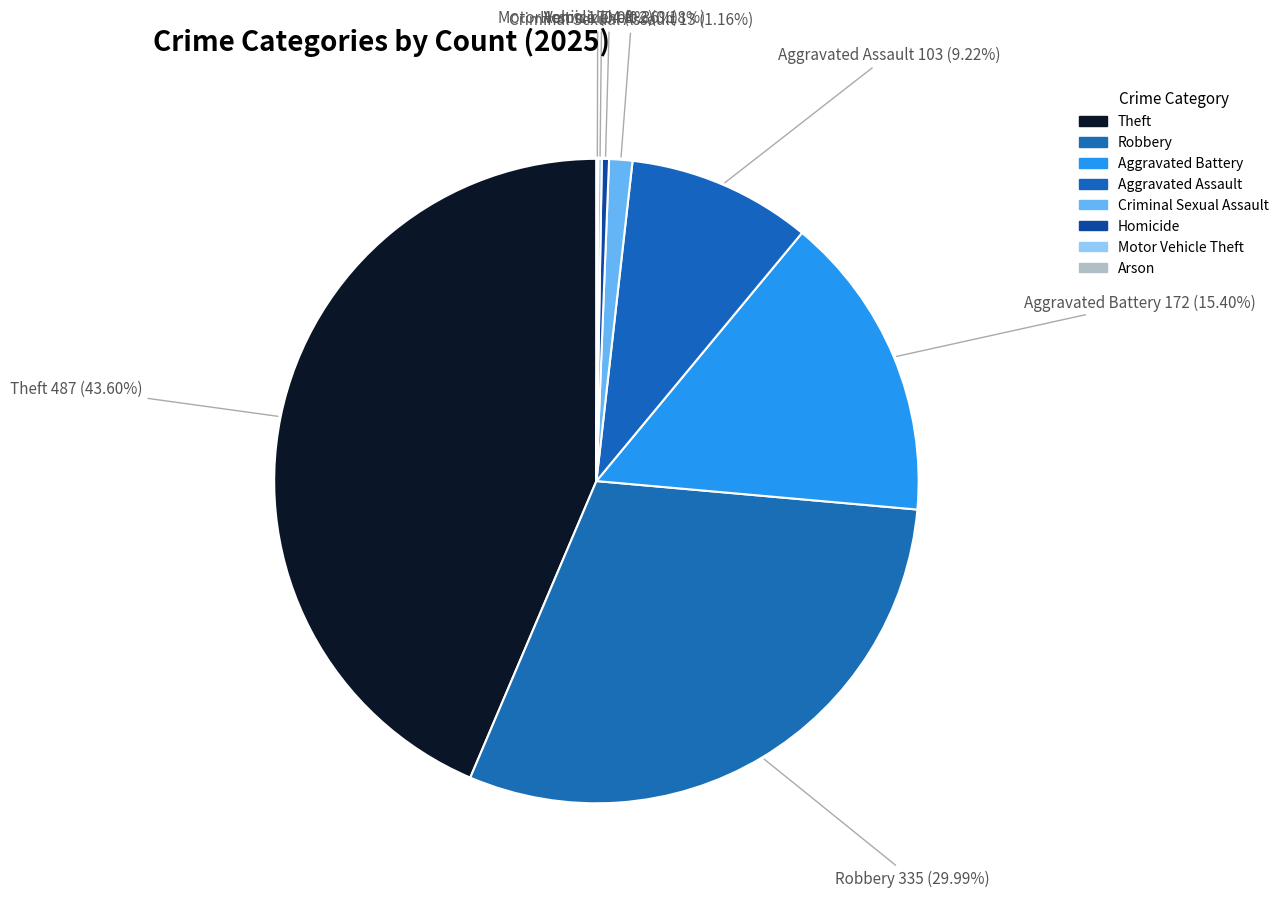

Does Aggravated Battery represent more than half of the total?

No